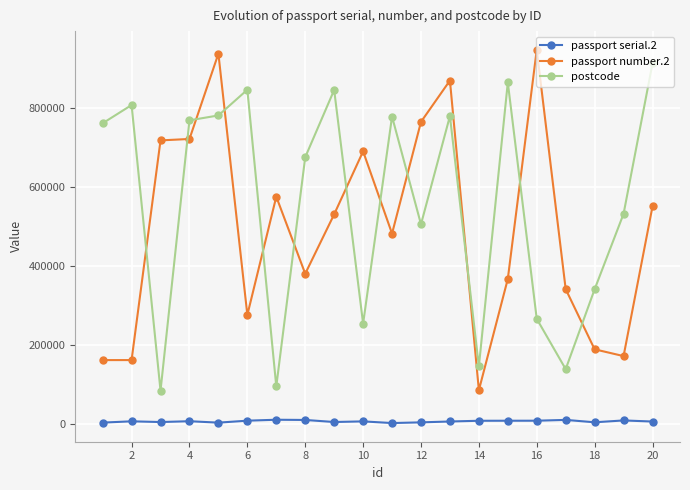

What is the average value of the postcode series?

558544